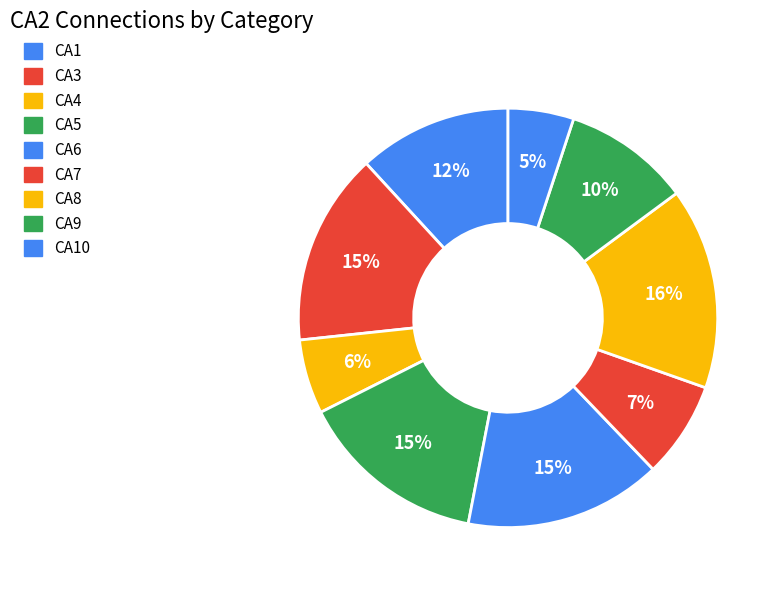

Does any single category account for the majority?

No